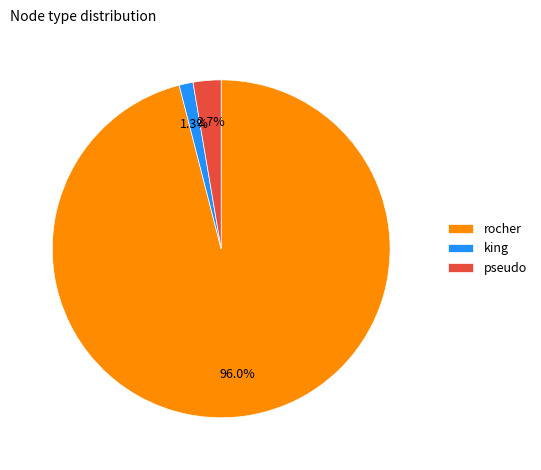

Does any single category account for the majority?

Yes